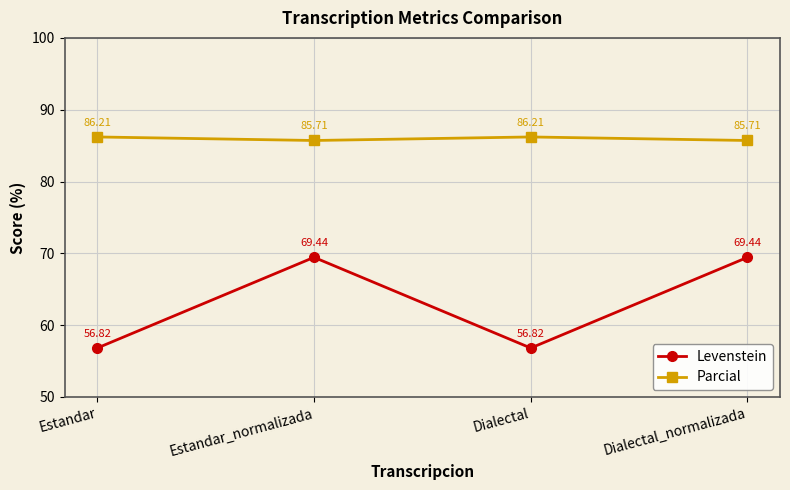

What position from the right is Estandar_normalizada?

3